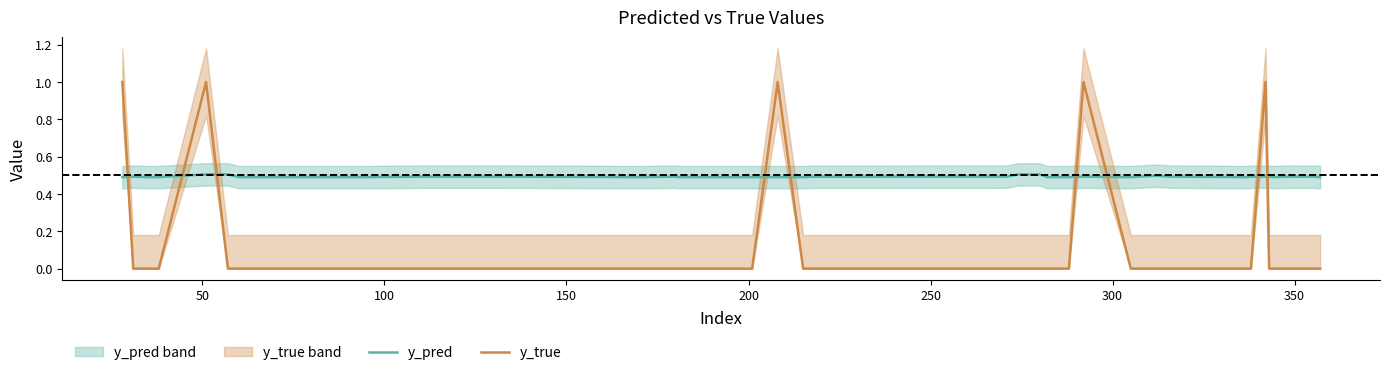

What are all the series names shown in the legend?

y_pred, y_true